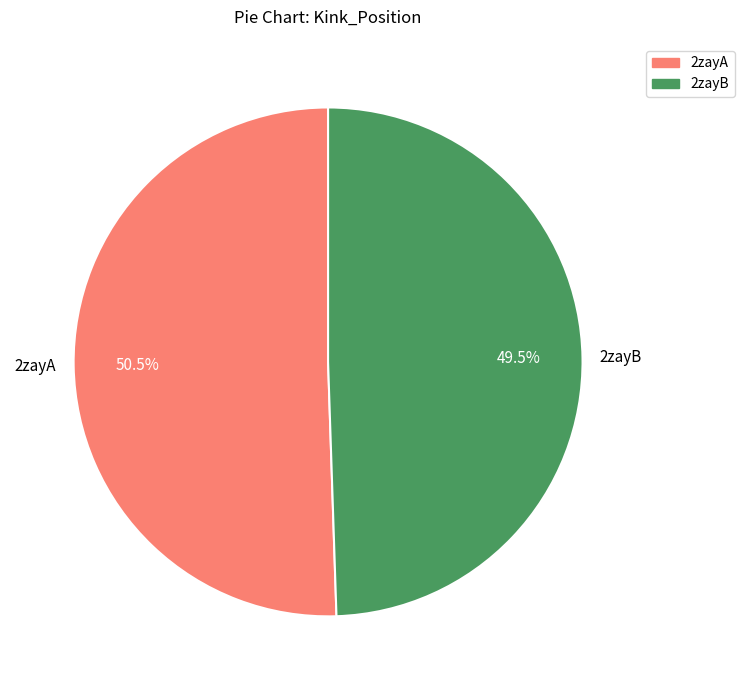

What is the total percentage of 2zayA and 2zayB?

100.0%